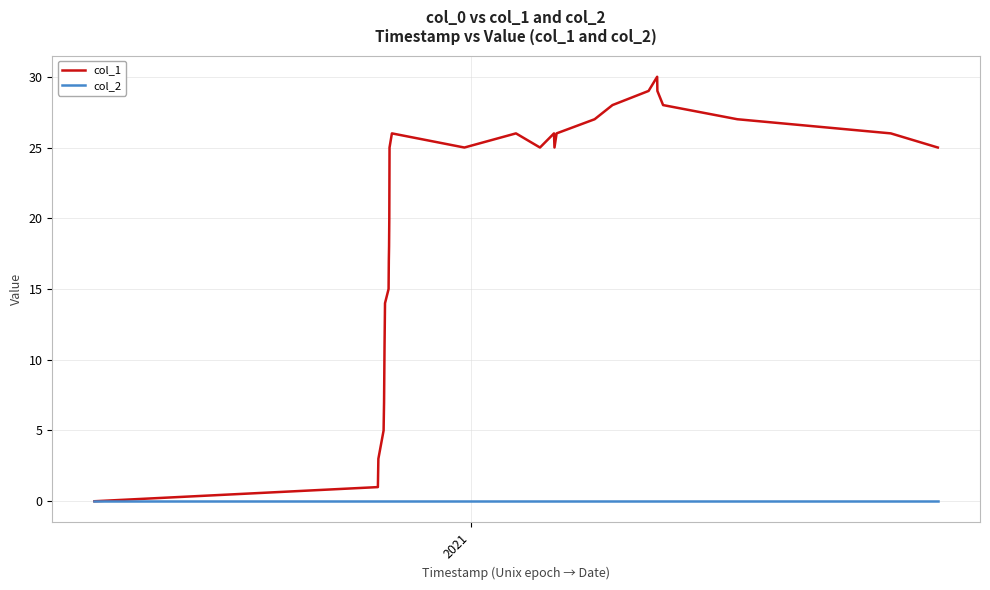

What is the maximum value for col_1?

30